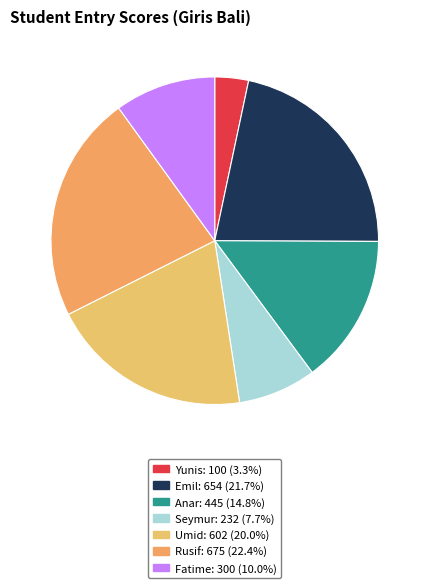

Between Emil and Fatime, which is larger?

Emil